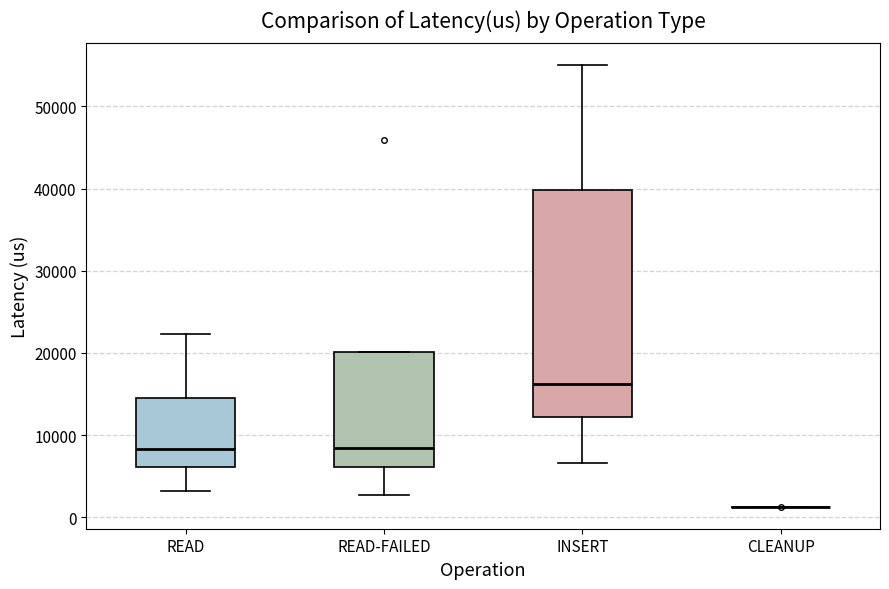

Reading left to right, transcribe this box plot: for each box, give where its median line is, the range the box spans, and where its two whiskers end, as read against the y-axis. The values are not printed on the chart, so give them approximately, as read against the axis.

READ: median 8000, box 6000 to 15000, whiskers 3000 to 22000
READ-FAILED: median 8000, box 6000 to 20000, whiskers 3000 to 20000
INSERT: median 16000, box 12000 to 40000, whiskers 7000 to 55000
CLEANUP: box collapsed to a line at 1000, whiskers 1000 to 1000